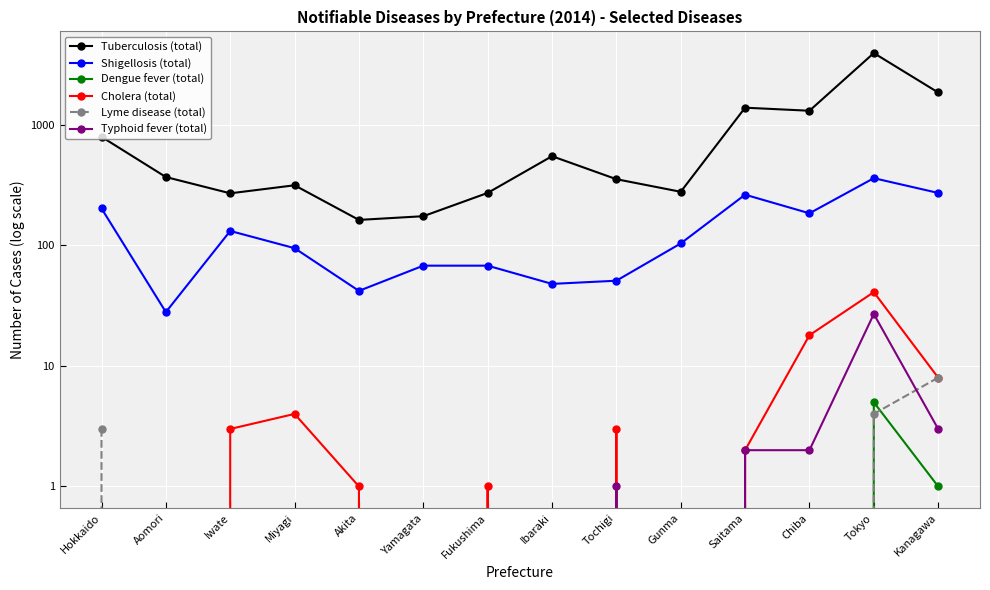

What is the label of the 5th point from the left?

Akita